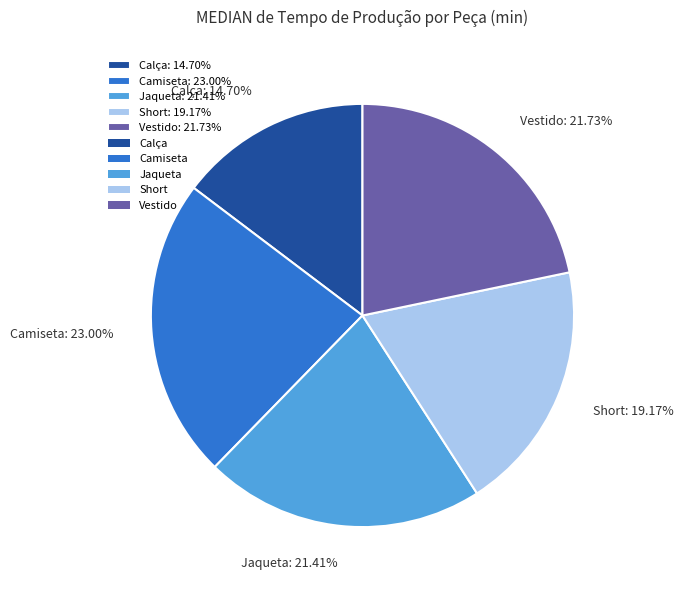

To the nearest percent, what is the difference between the Calça and Camiseta slice percentages?

8%